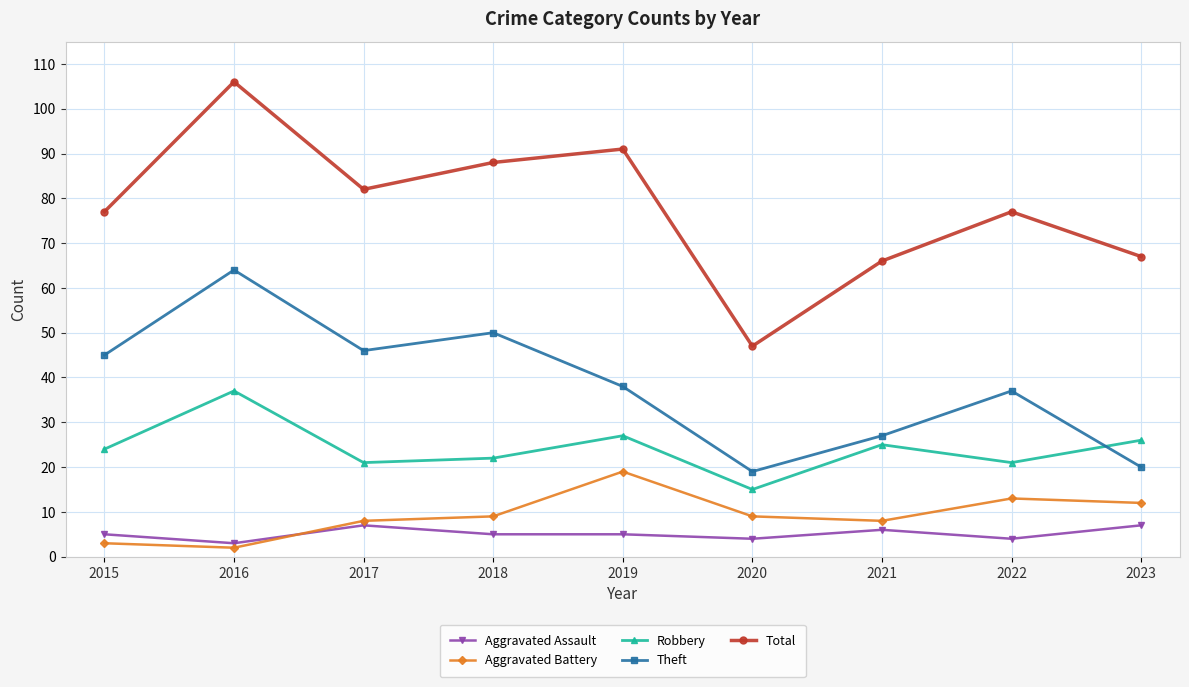

How many interior local valleys does the Total series have?

2